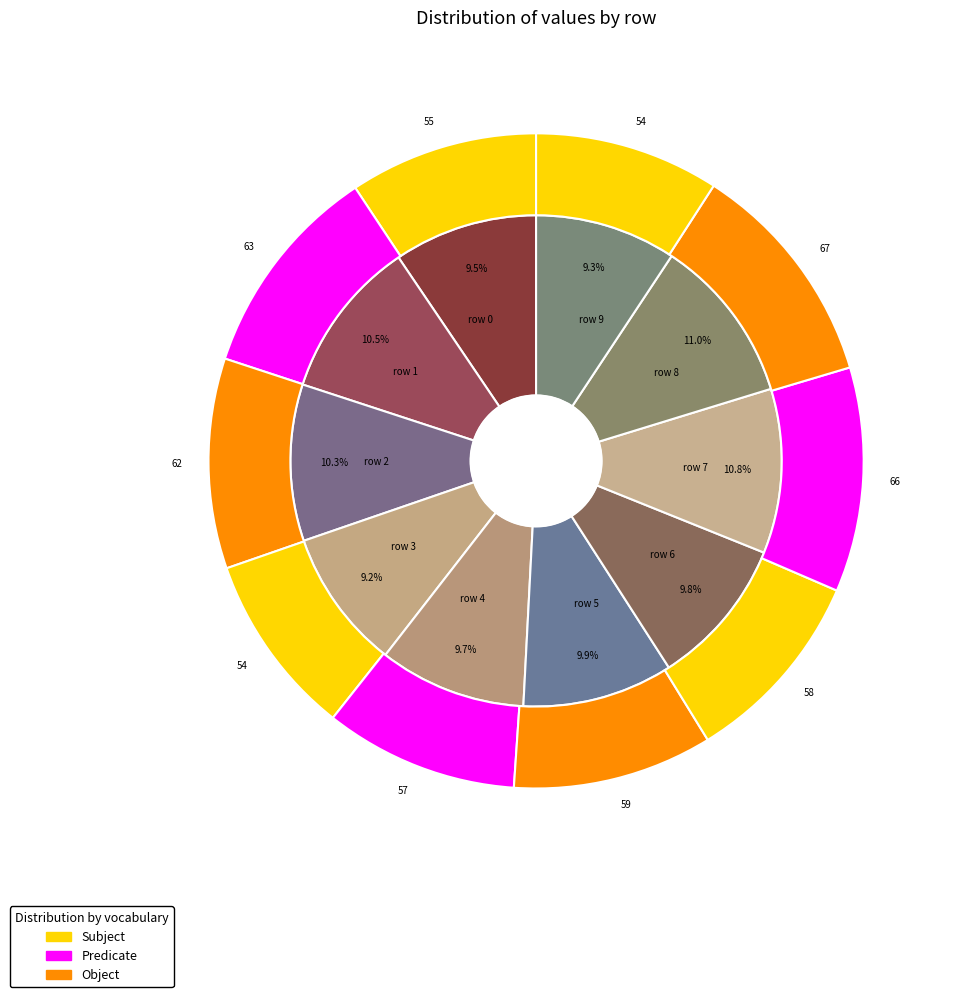

Is the sum of 2 and 3 greater than half?

No